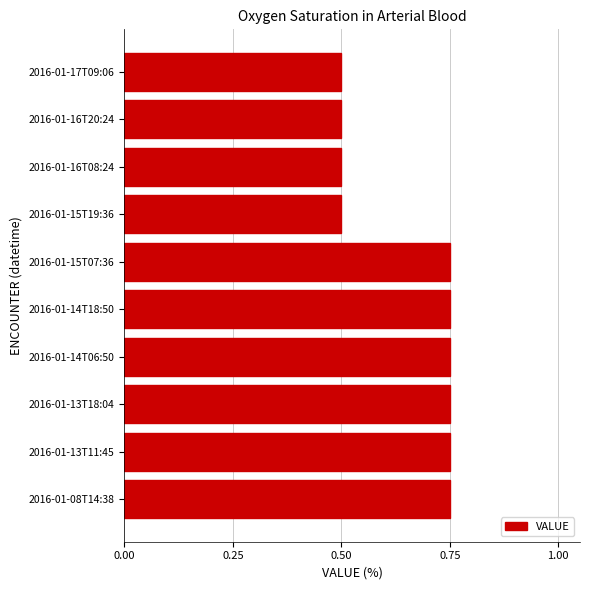

The value at 2016-01-17T09:06 is 0.7. True or false?

False